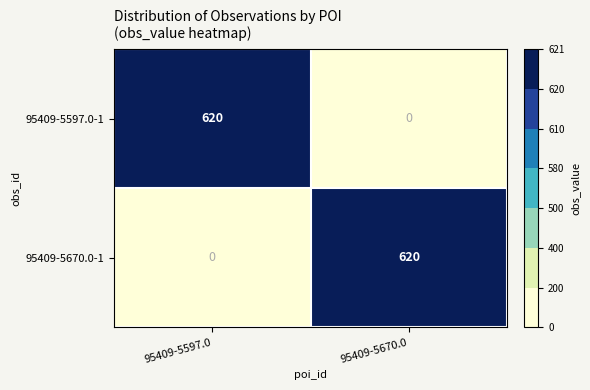

Reading right to left, list all the values displayed in this chart.

95409-5597.0-1: 0	620
95409-5670.0-1: 620	0